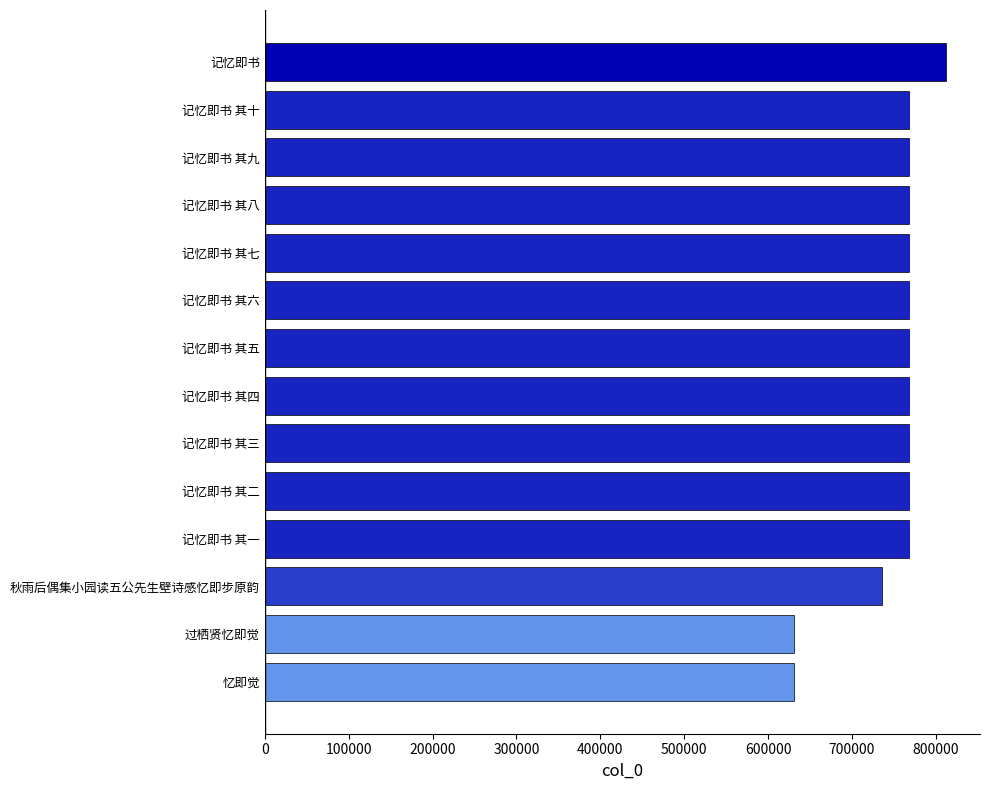

Approximately how many times larger is the value at 记忆即书 其九 compared to 记忆即书 其三?

1.0